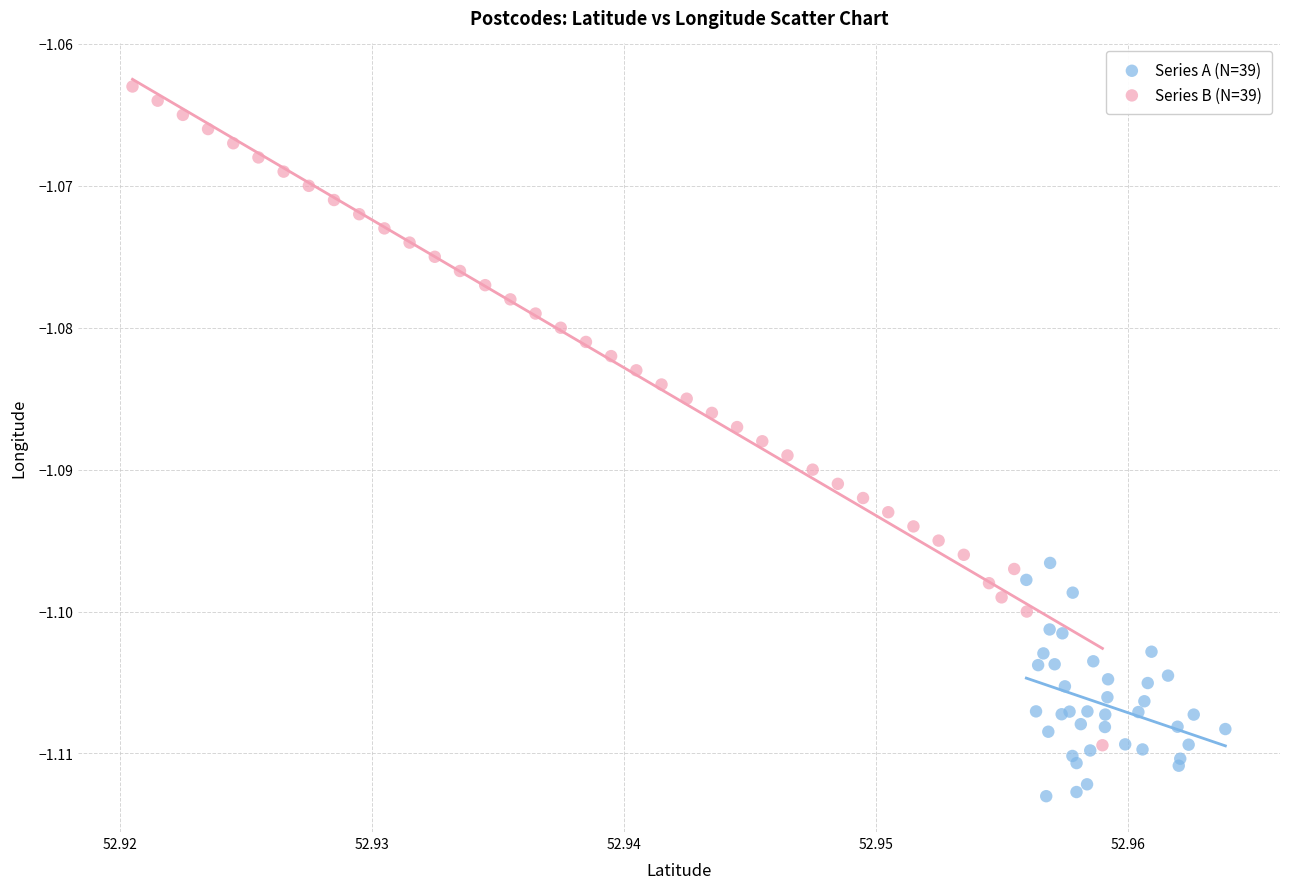

Which series has the largest Y range (max minus min)?

Series B (N=39)